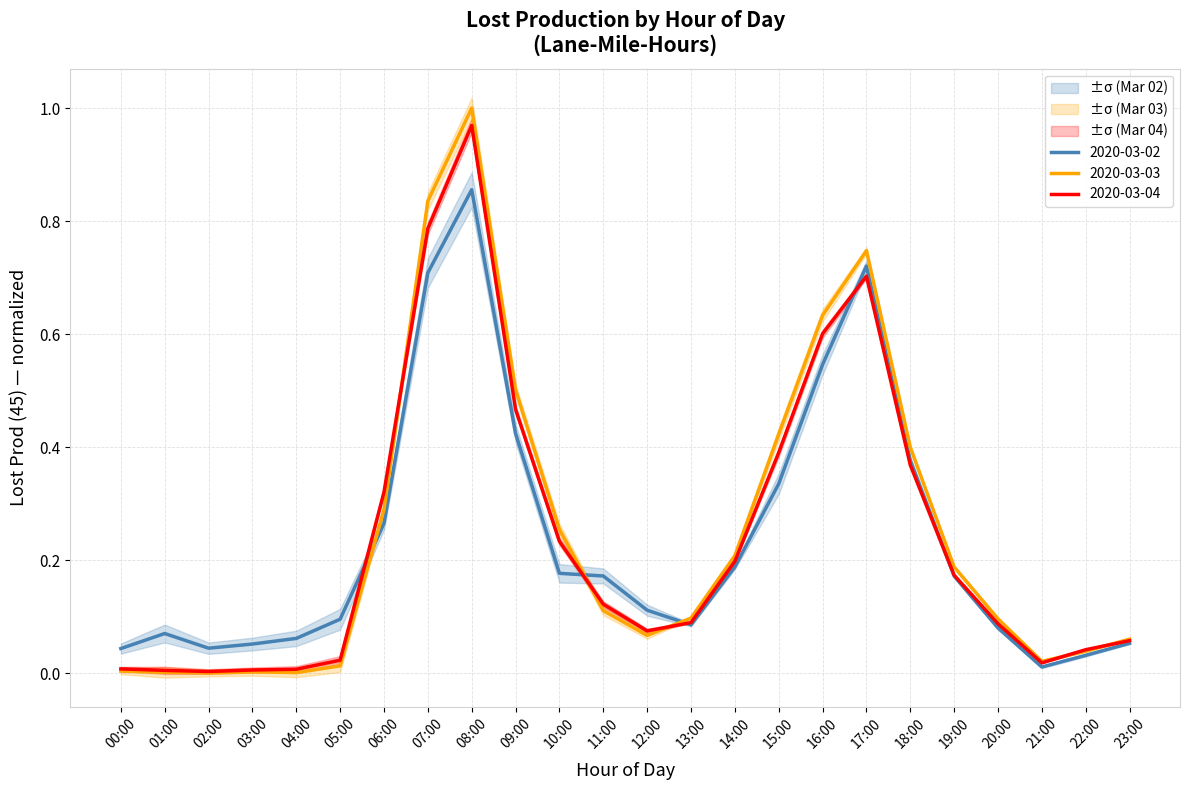

What is the total value across all series at 16:00?

1.8